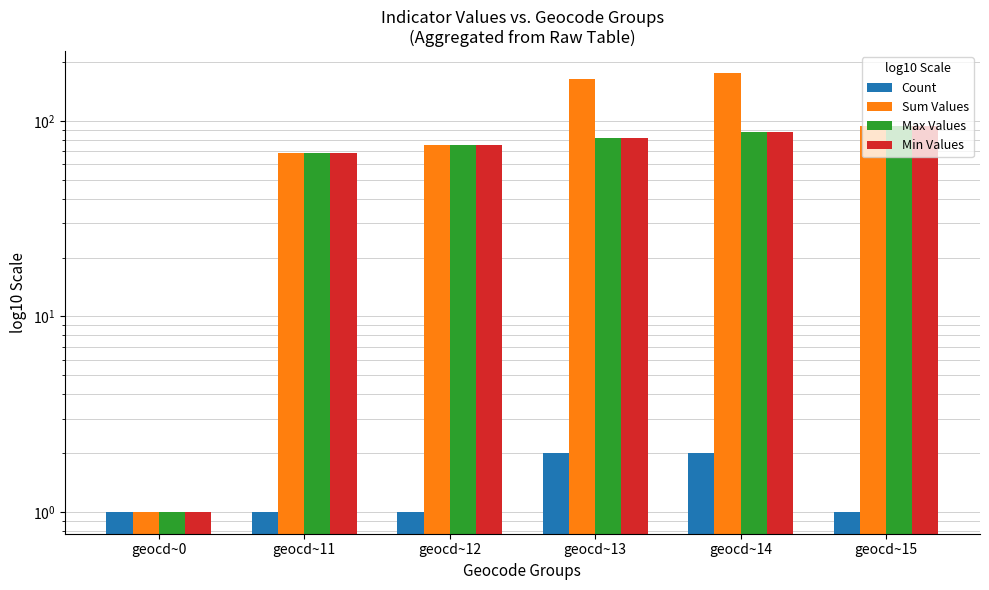

Which series has the largest total across all categories?

Sum Values